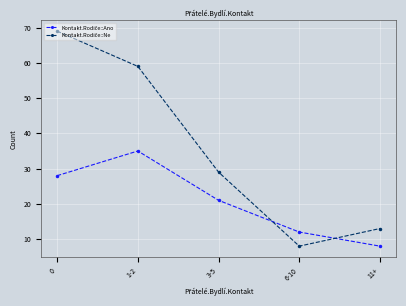

What is the spread (max minus min) of values at 3-5?

8